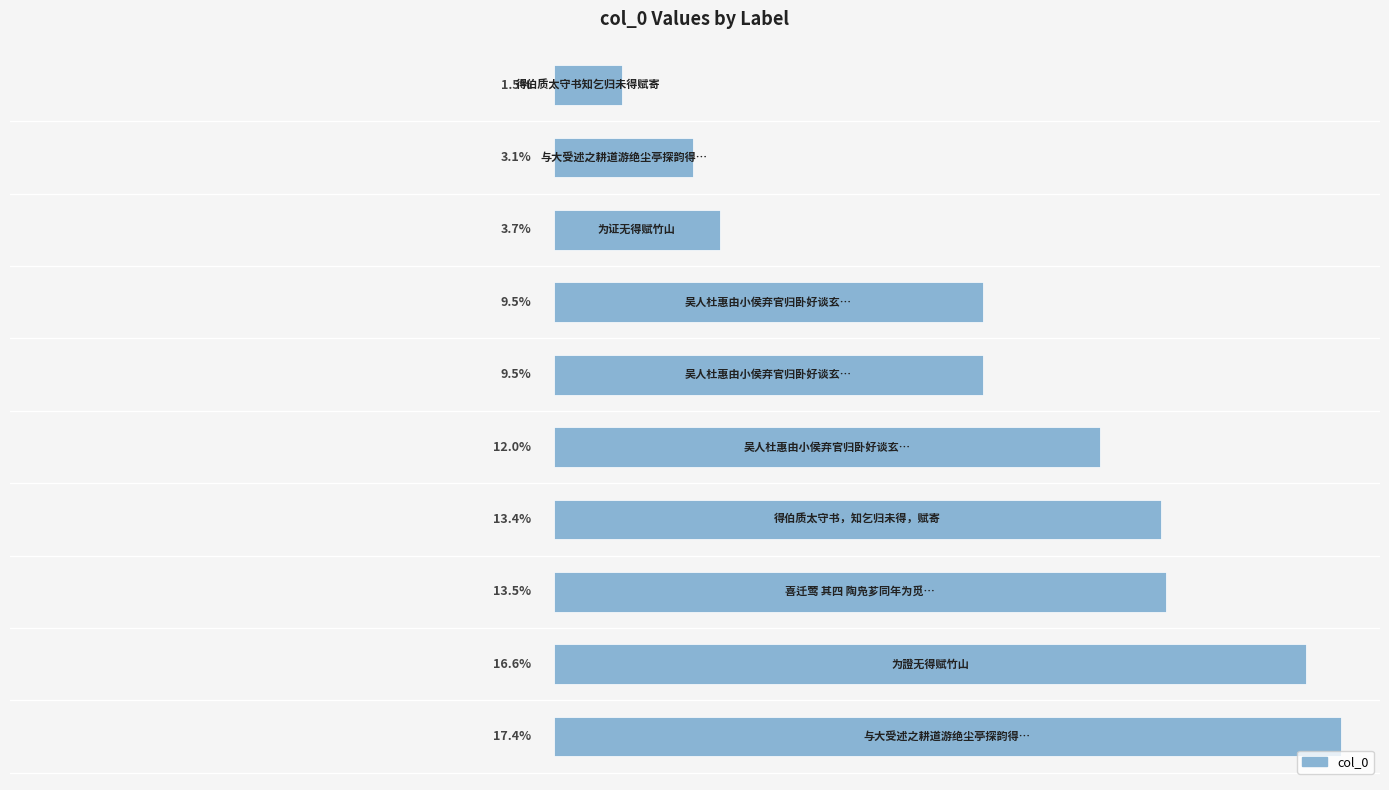

Are the bars horizontal?

Yes